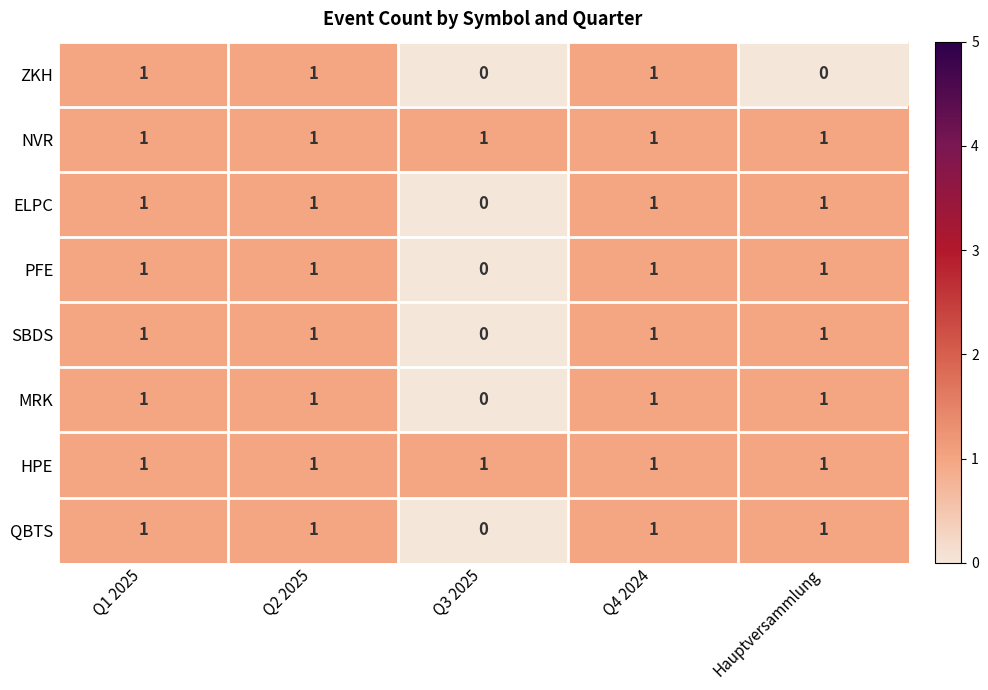

Count the PFE values in the range 1 to 2.

4